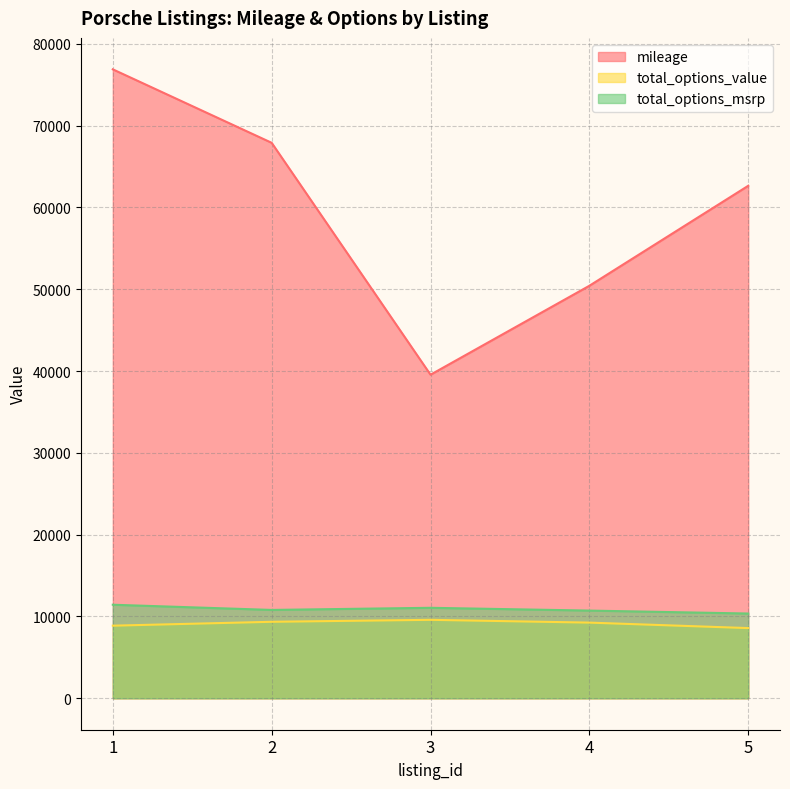

Does the chart have visible grid lines?

Yes